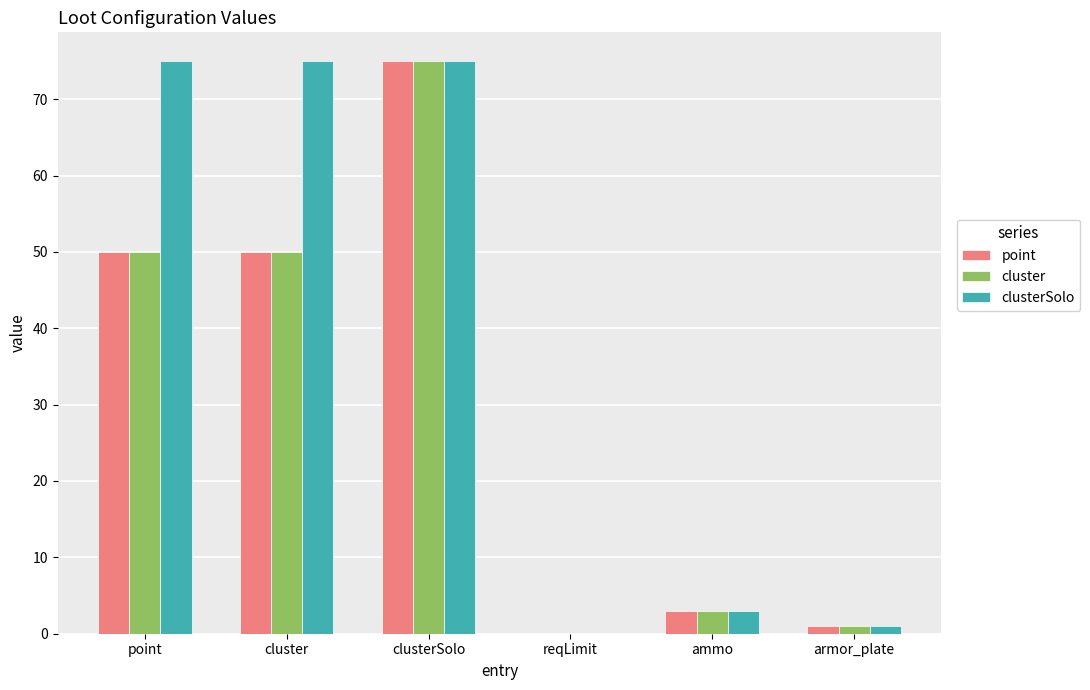

What is the maximum value for clusterSolo?

75